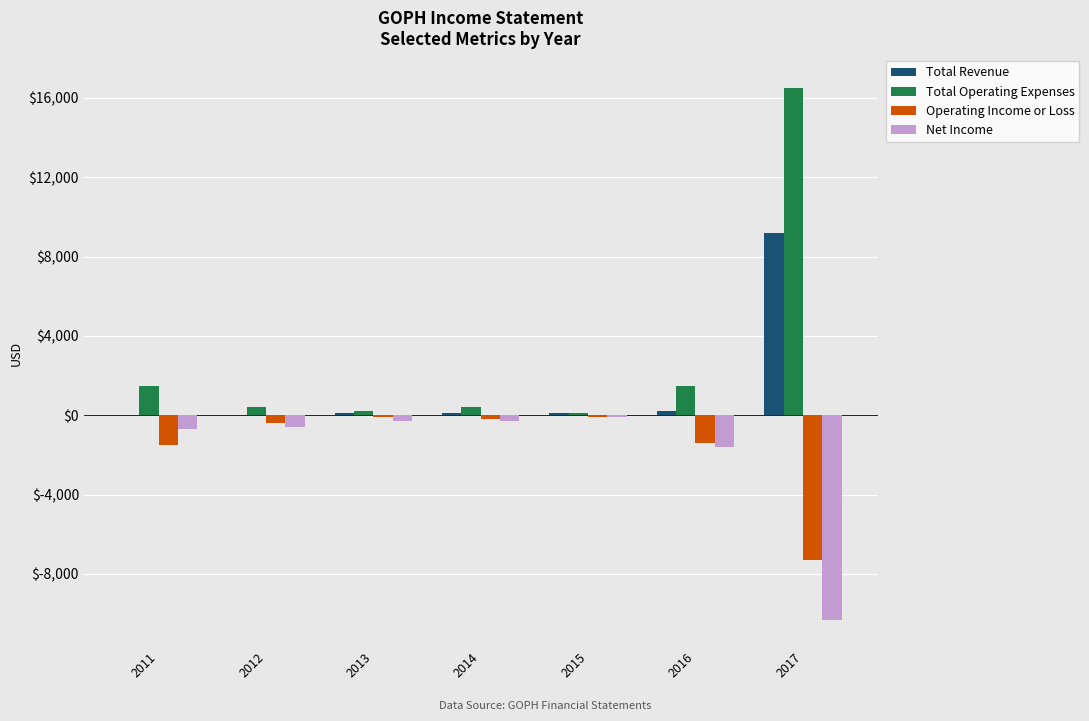

How many distinct data groups are displayed?

4